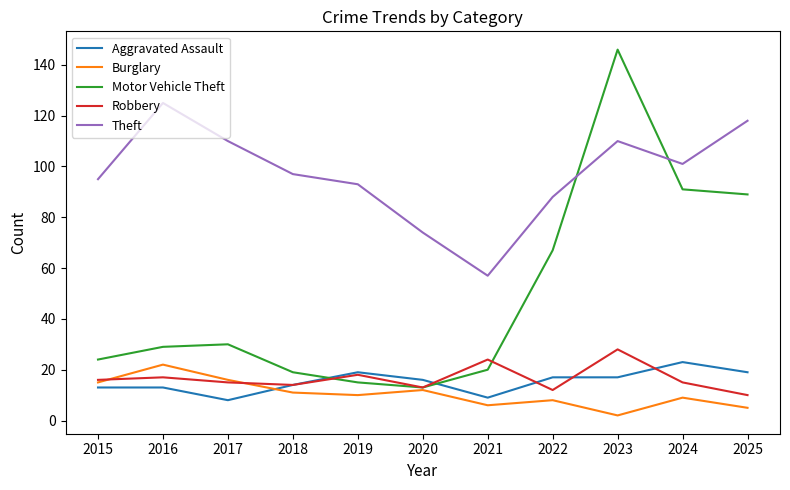

How many times do Aggravated Assault and Motor Vehicle Theft cross each other?

2